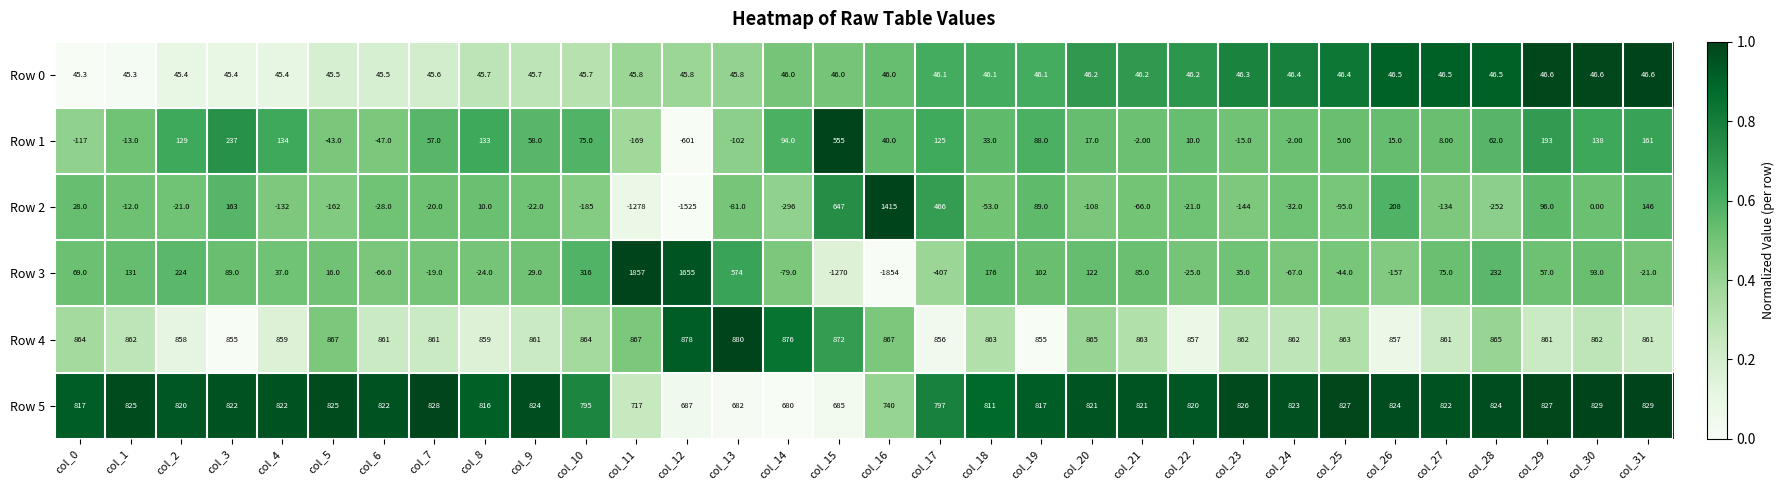

Between col_27 and col_29, which series saw the biggest shift?

Row 2